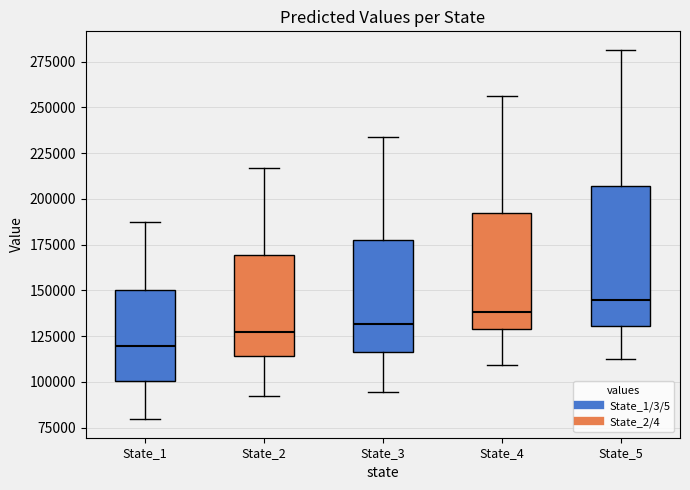

Which box's median line is the highest?

State_5